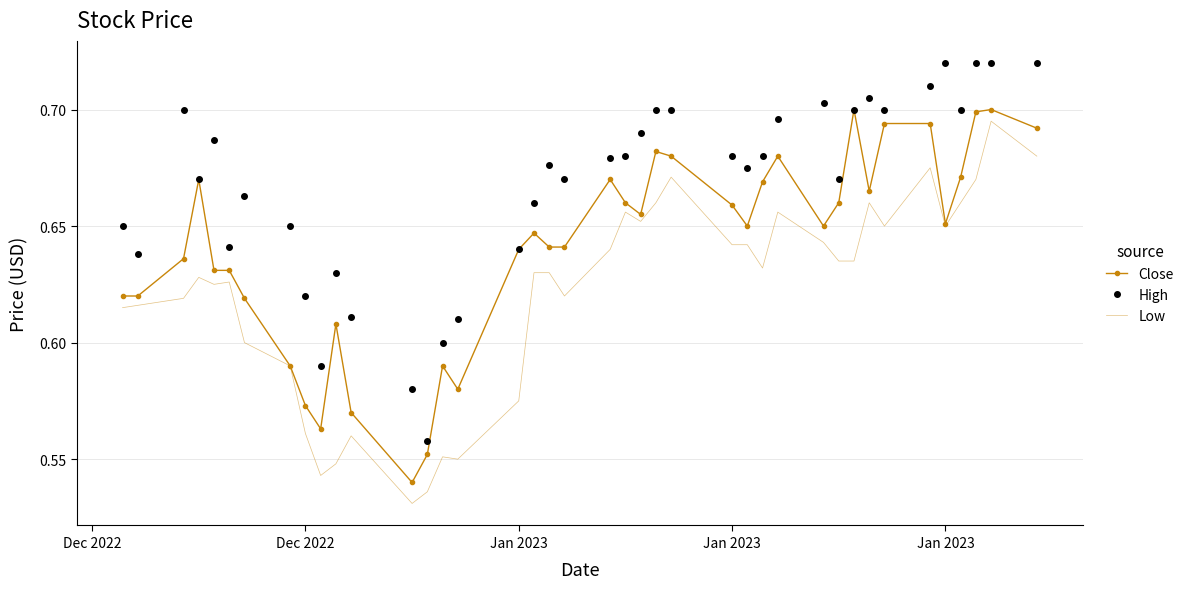

Rank the series by their average value, from lowest to highest.

Low, Close, High